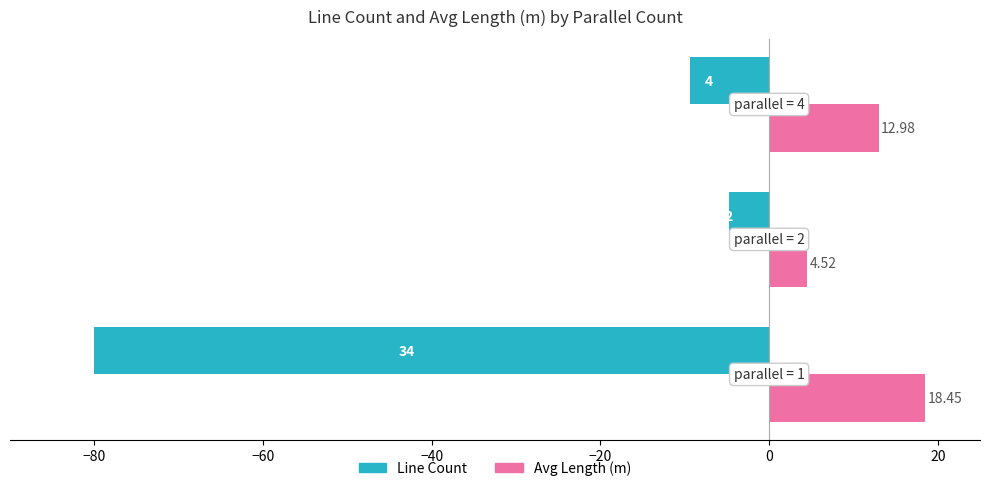

Which series has the largest total across all categories?

Avg Length (m)